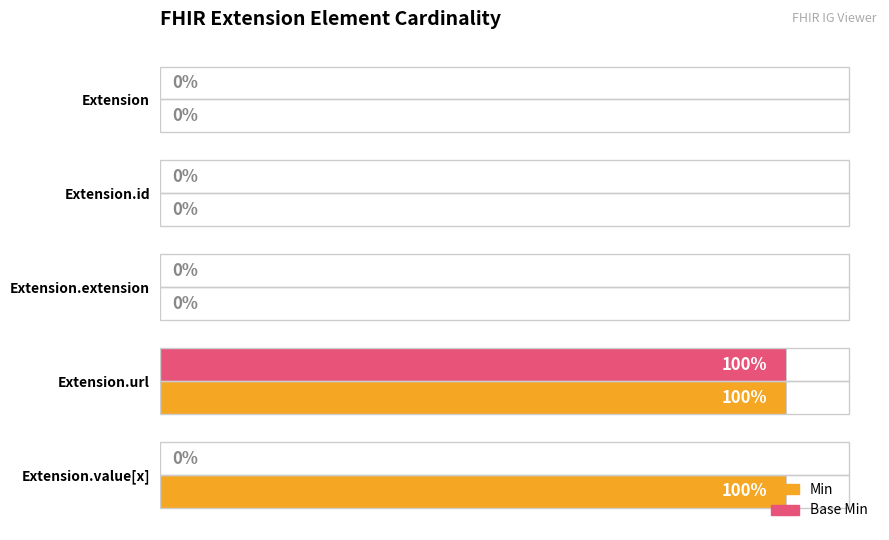

Which series changed the most between Extension.id and Extension.value[x]?

Min